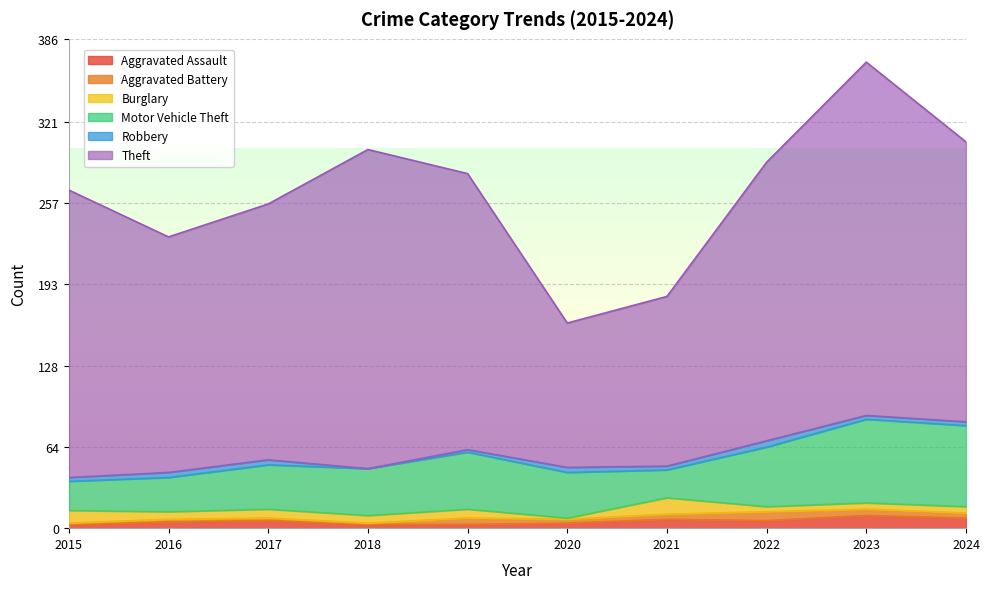

How many Aggravated Assault values are between 3 and 7?

8